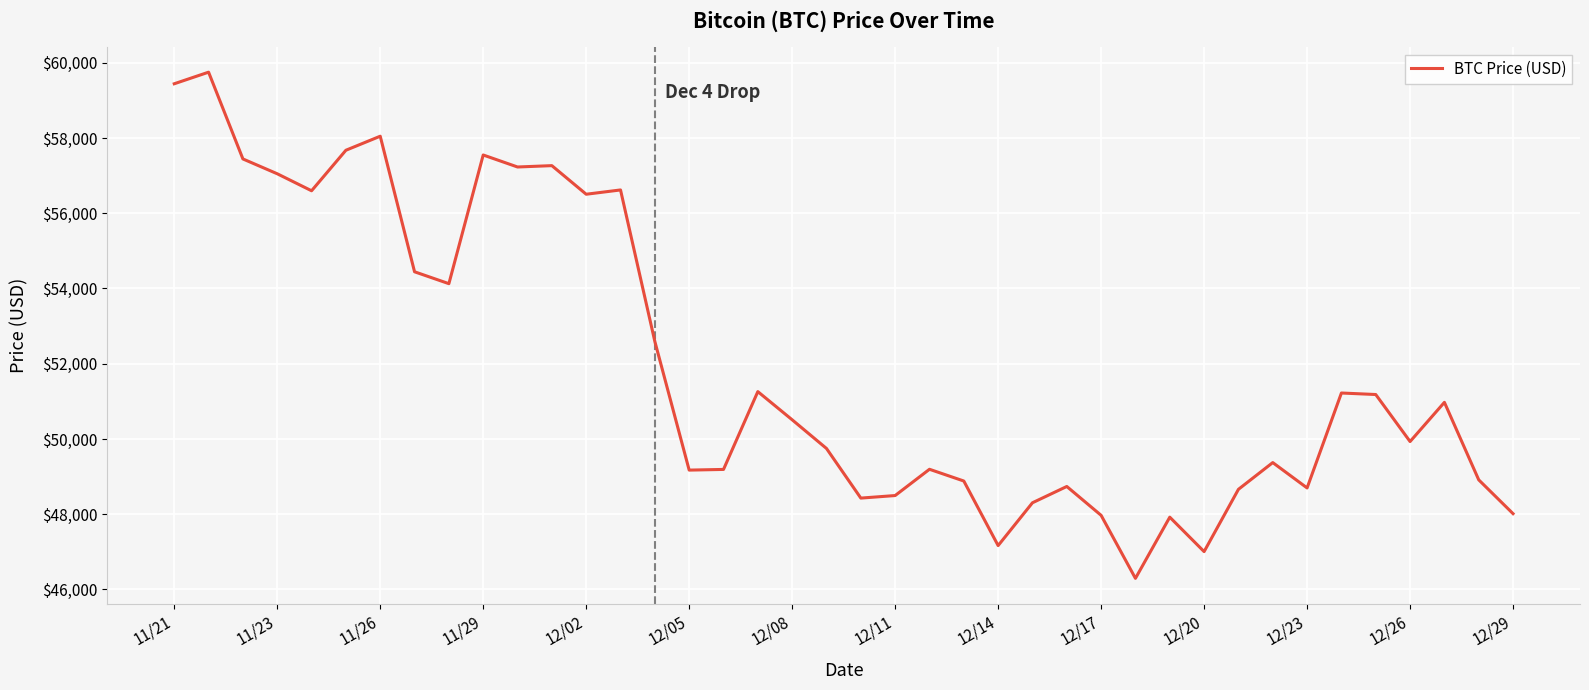

What is the maximum value shown in the chart?

59749